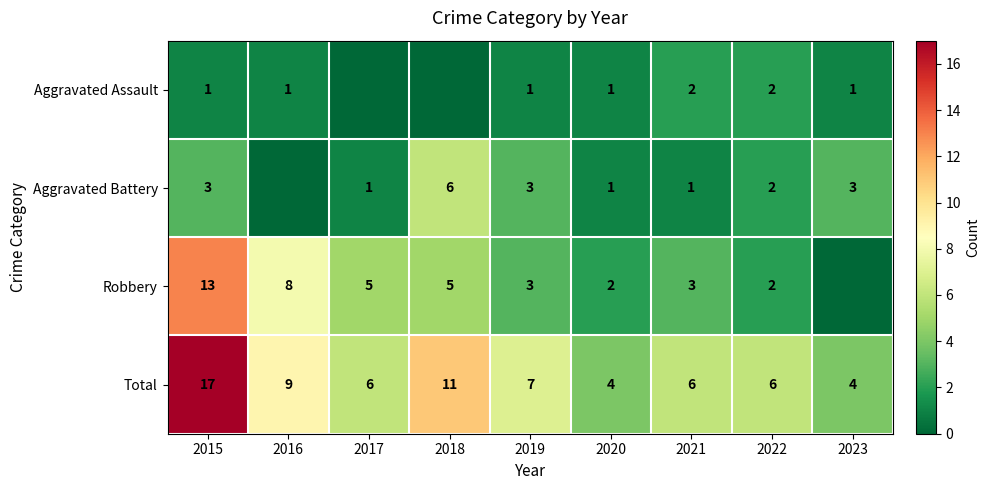

The value of Total at 2016 is 9. True or false?

True